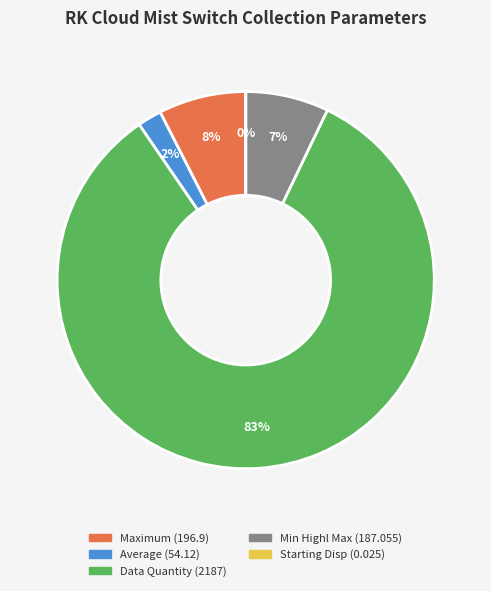

To the nearest percent, what is the average slice percentage?

20%